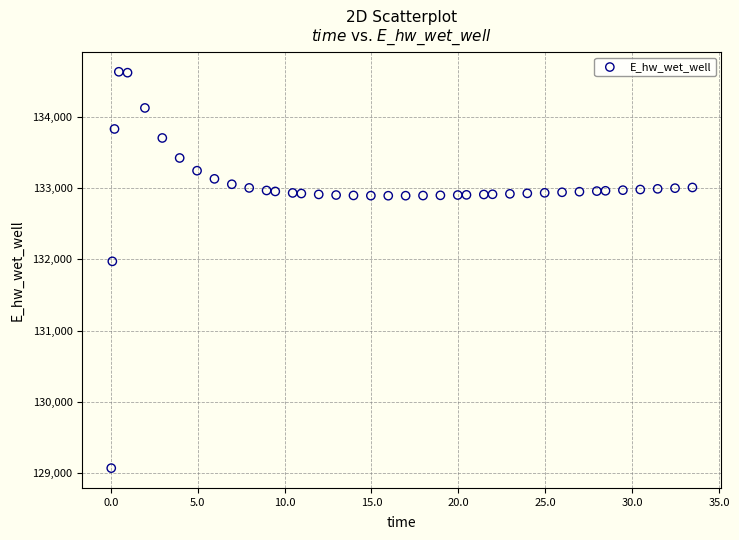

What Y value in the scatter plot is closest to 131849?

131970.0